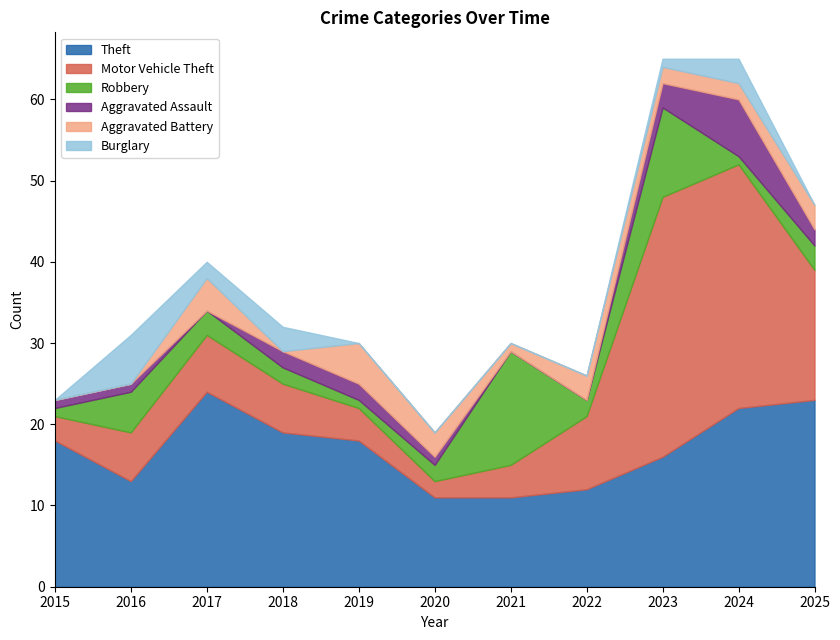

What is the minimum value for Motor Vehicle Theft?

2